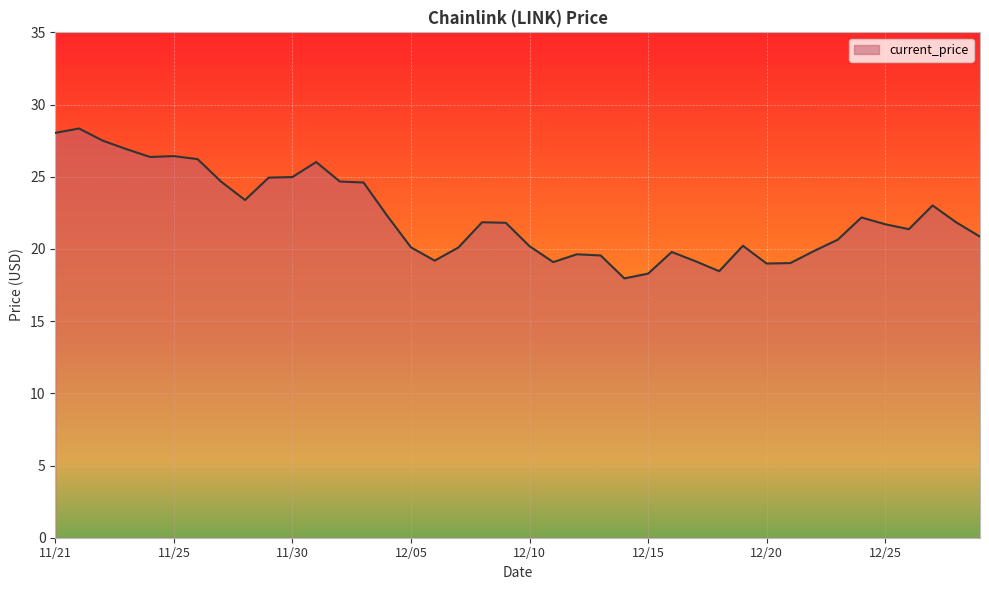

What is the minimum value shown in the chart?

18.0